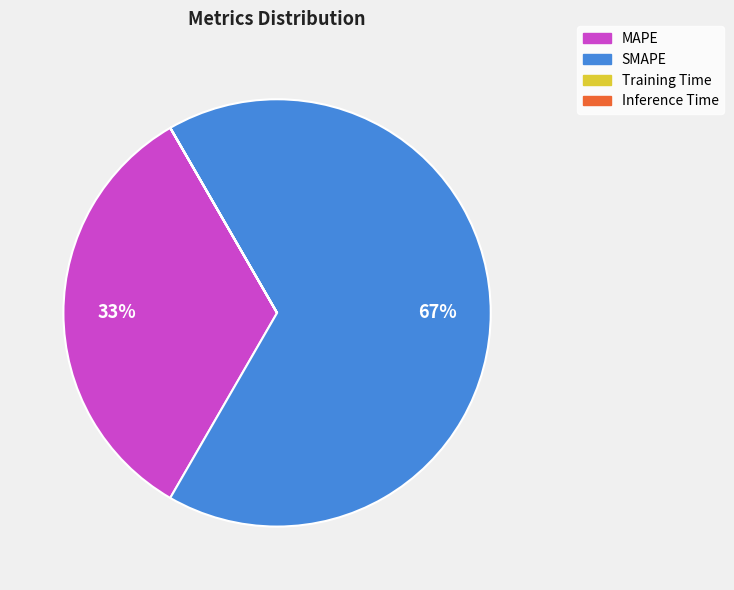

What is the majority slice?

SMAPE